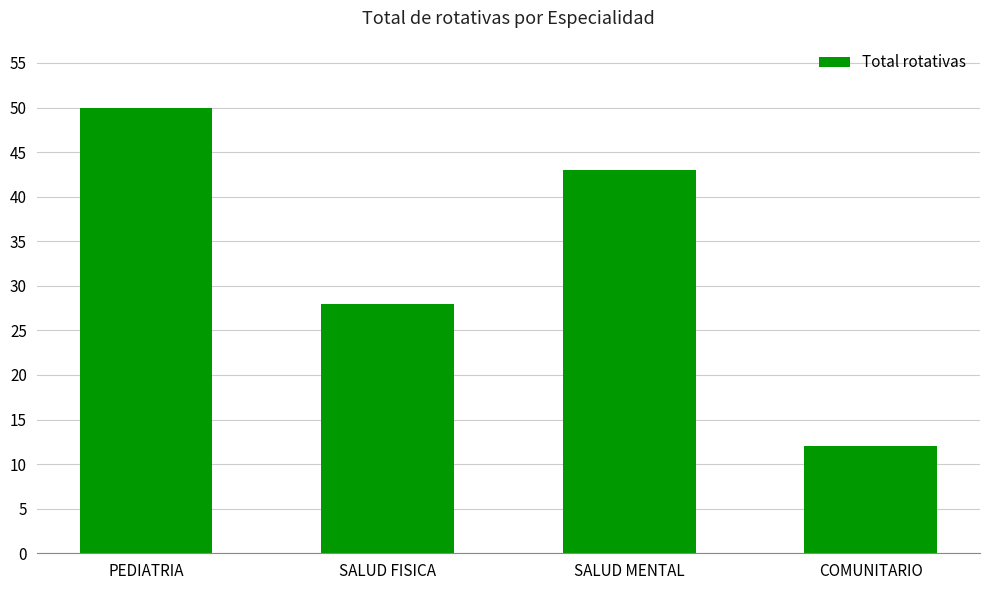

How many bars are there in total?

4